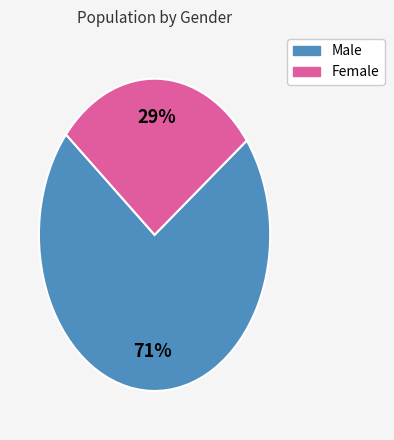

The Female slice represents 17% of the pie. True or false?

False